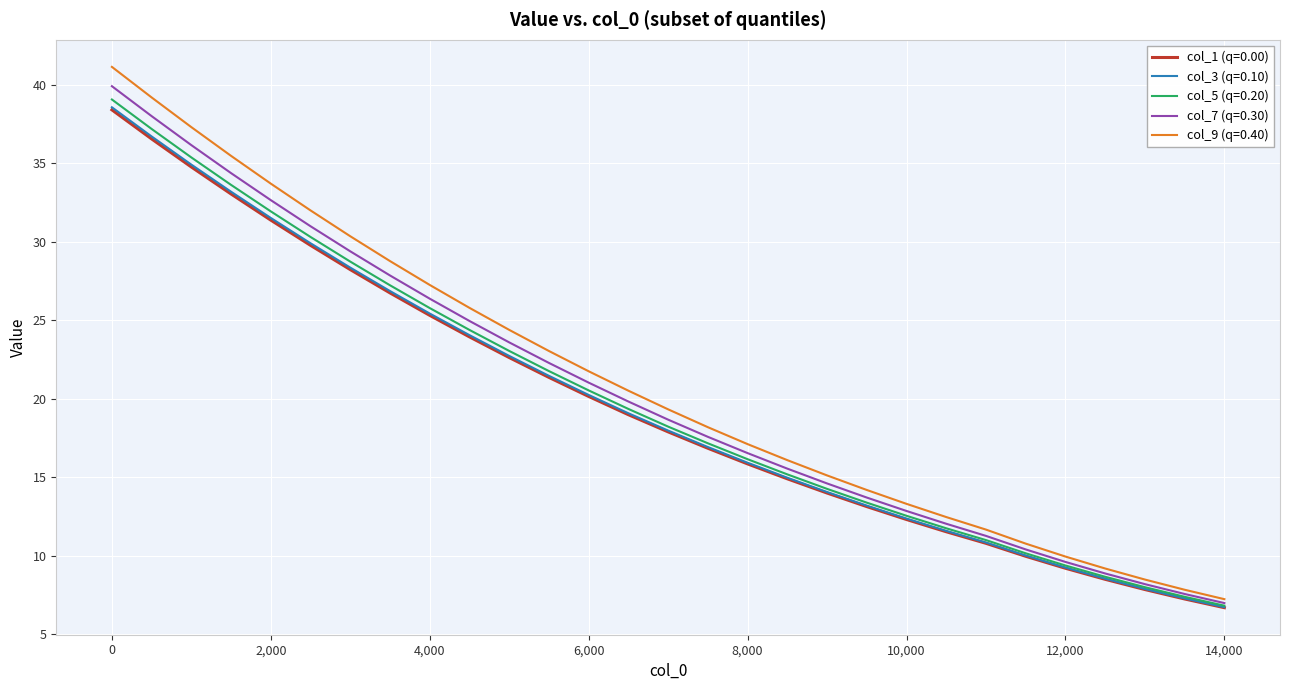

True or false: col_7 (q=0.30) has more than 1 interior local peaks.

False